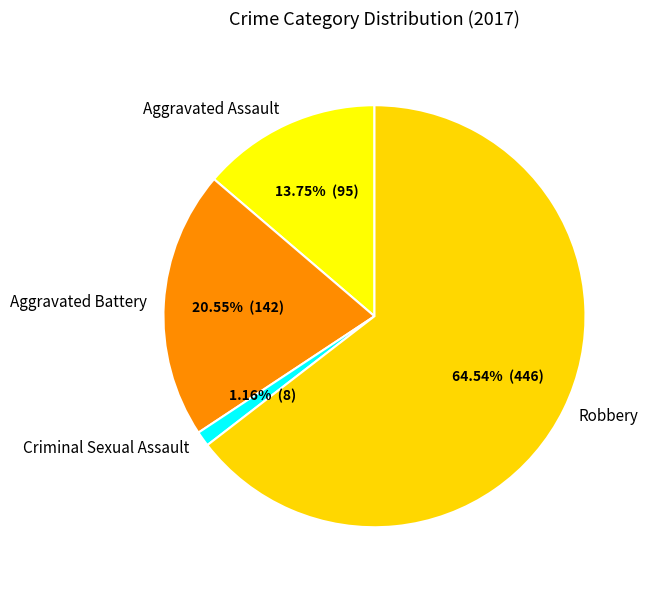

To the nearest percent, what is the combined percentage of Aggravated Battery and Robbery?

85%